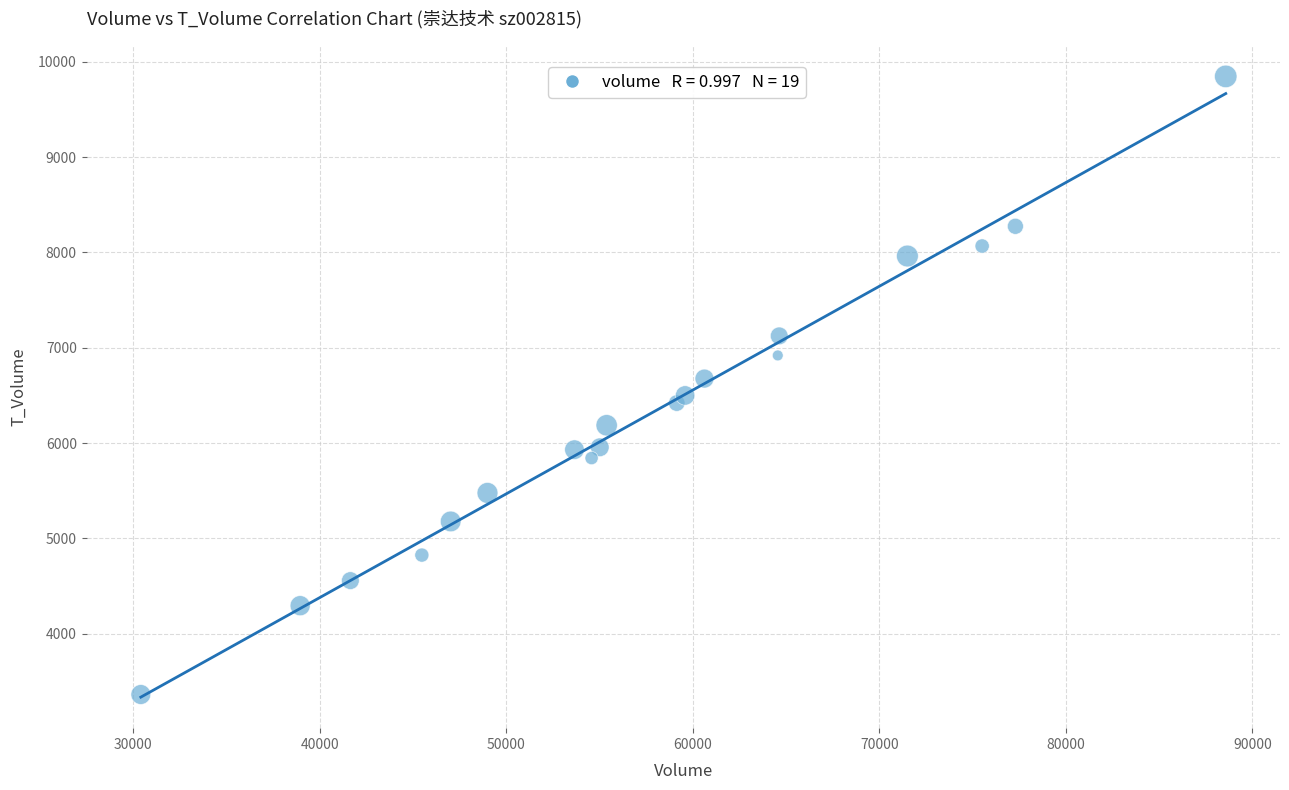

What is the range of Y values (max minus min)?

6486